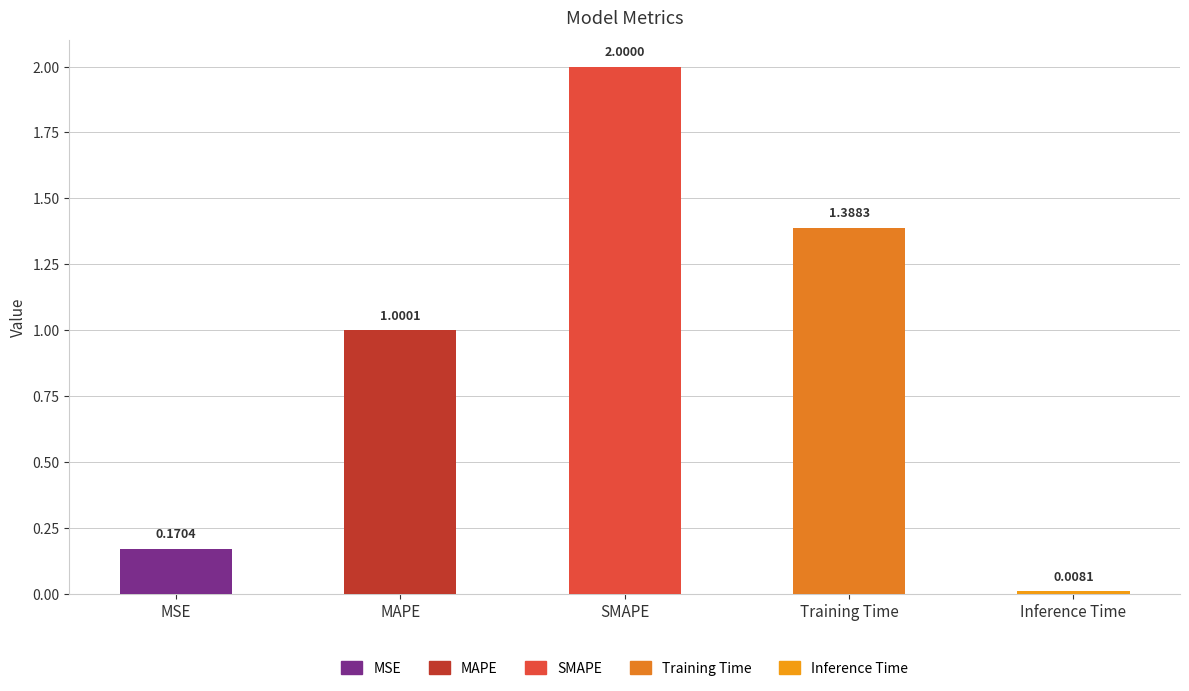

Between MAPE and Training Time, which is larger?

Training Time